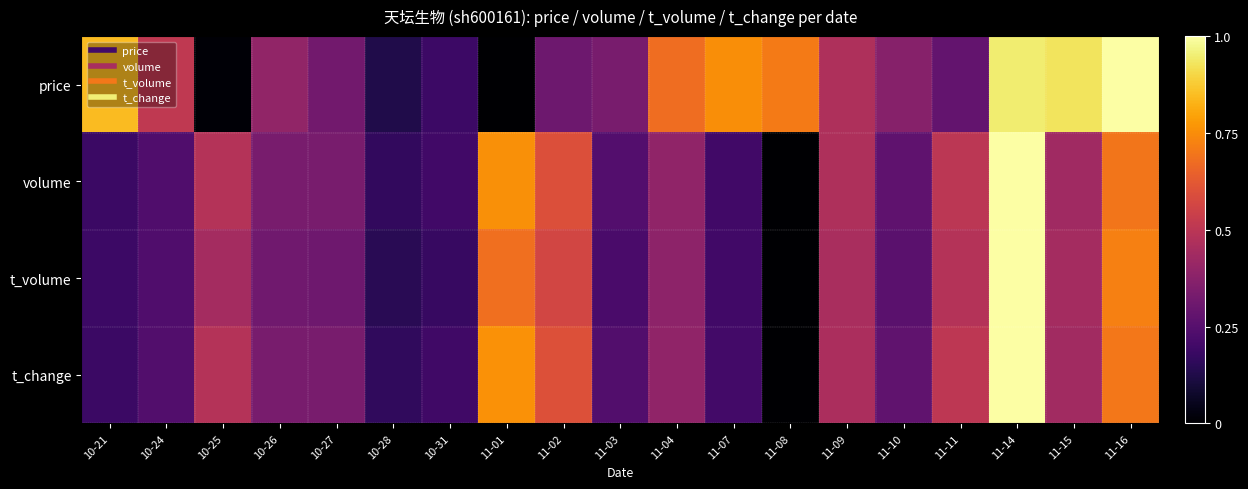

At which category is the sum across all series the highest?

11-14